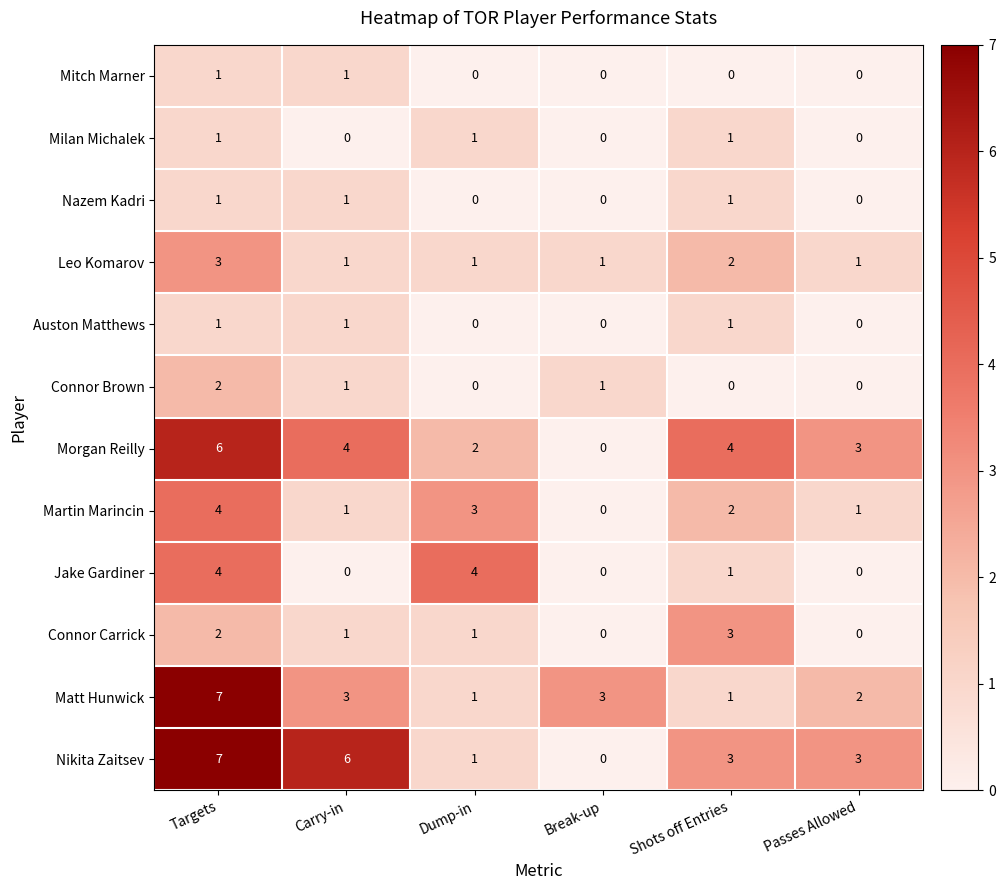

What is the difference between the highest and lowest values at Targets?

6